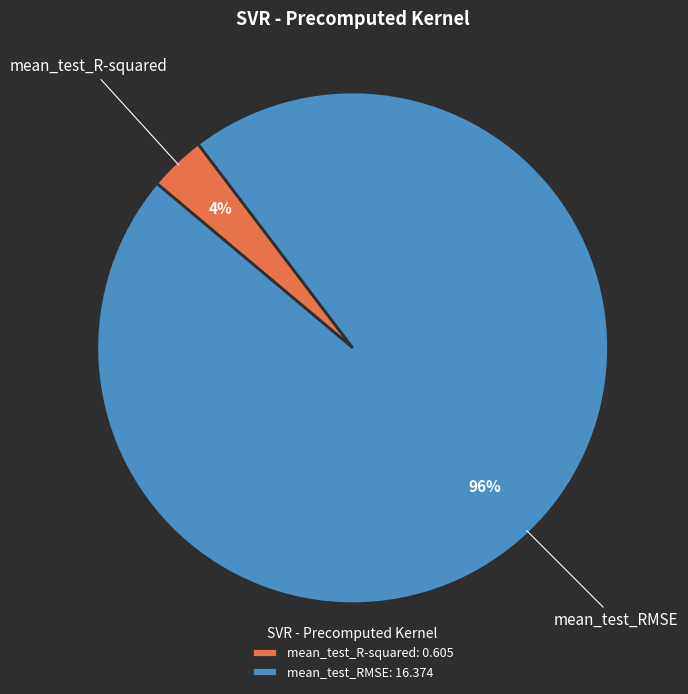

Is there any slice that represents more than half of the pie?

Yes